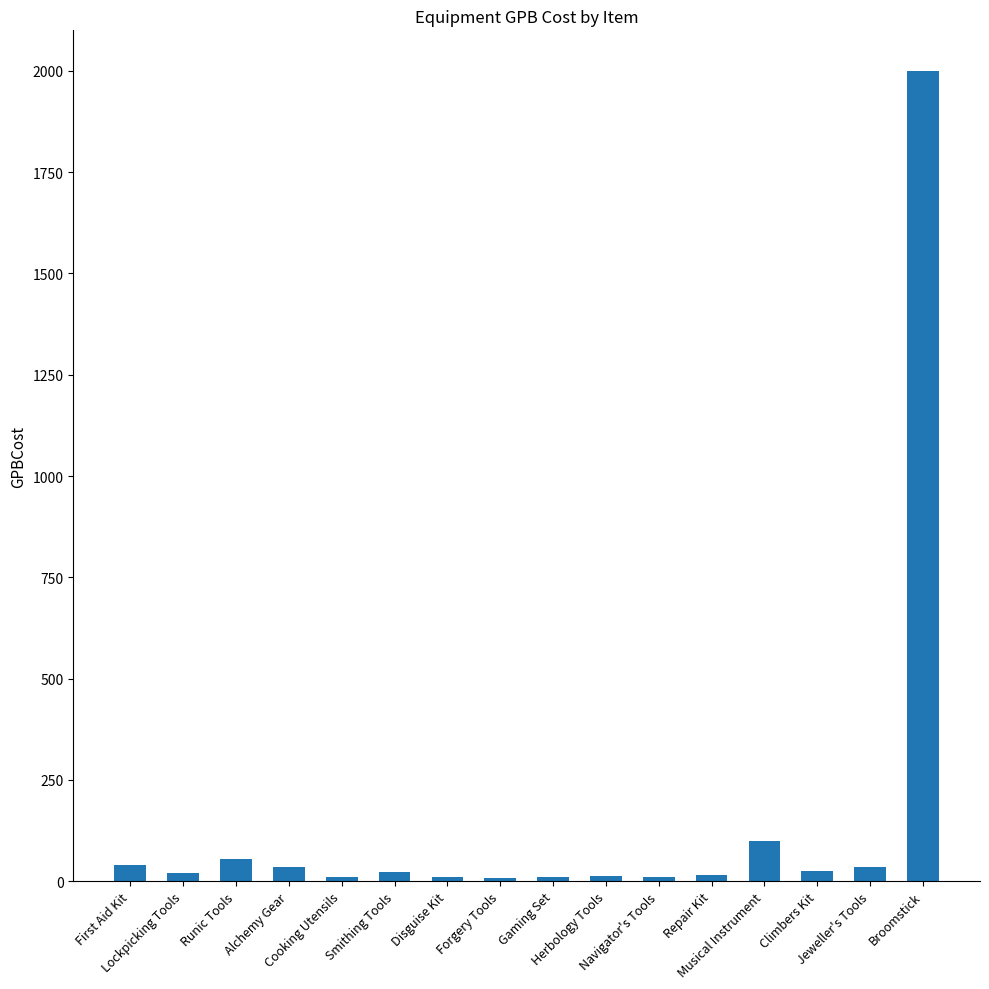

What is the label of the 9th bar from the left?

Gaming Set